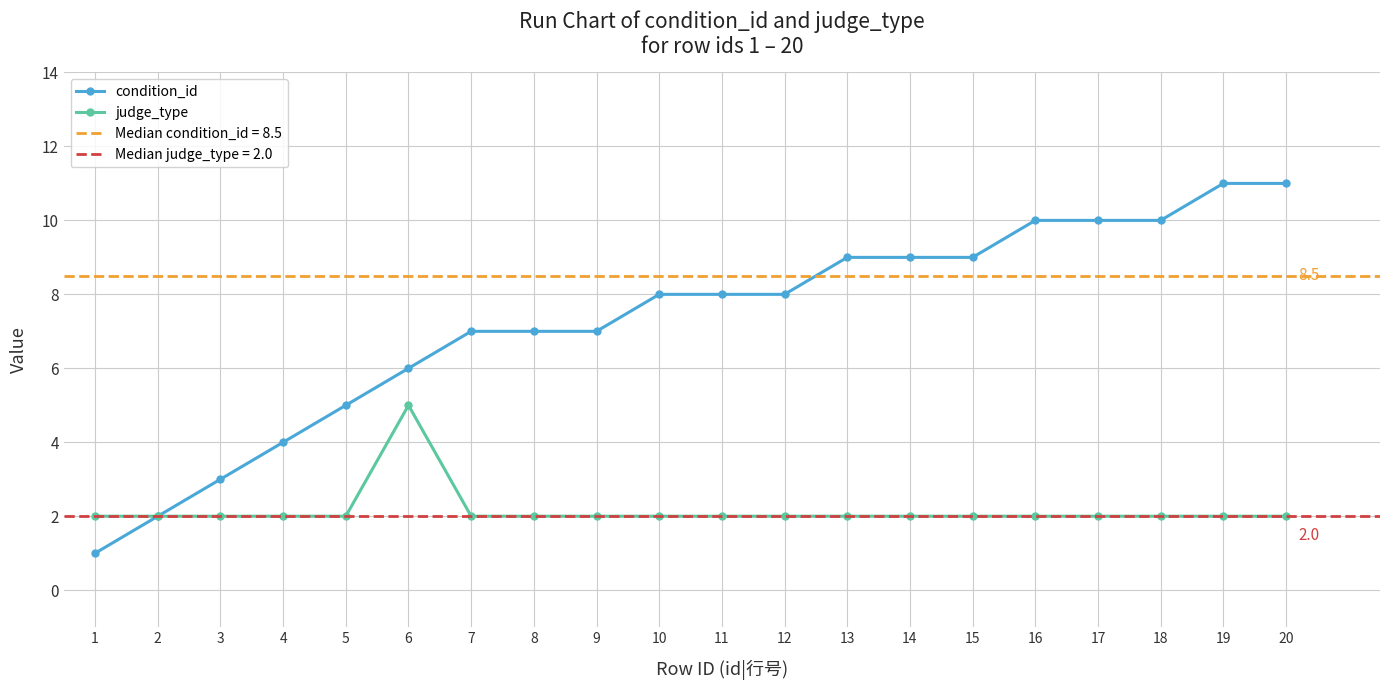

Reading left to right, extract all data points from this chart.

condition_id: 1=1	2=2	3=3	4=4	5=5	6=6	7=7	8=7	9=7	10=8	11=8	12=8	13=9	14=9	15=9	16=10	17=10	18=10	19=11	20=11
judge_type: 1=2	2=2	3=2	4=2	5=2	6=5	7=2	8=2	9=2	10=2	11=2	12=2	13=2	14=2	15=2	16=2	17=2	18=2	19=2	20=2